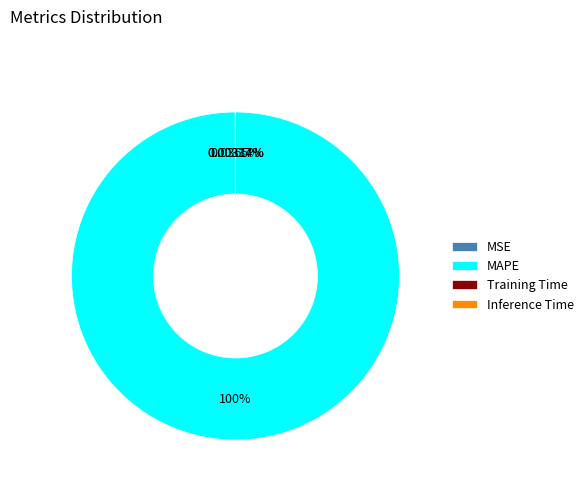

Which category has the biggest portion of the pie?

MAPE